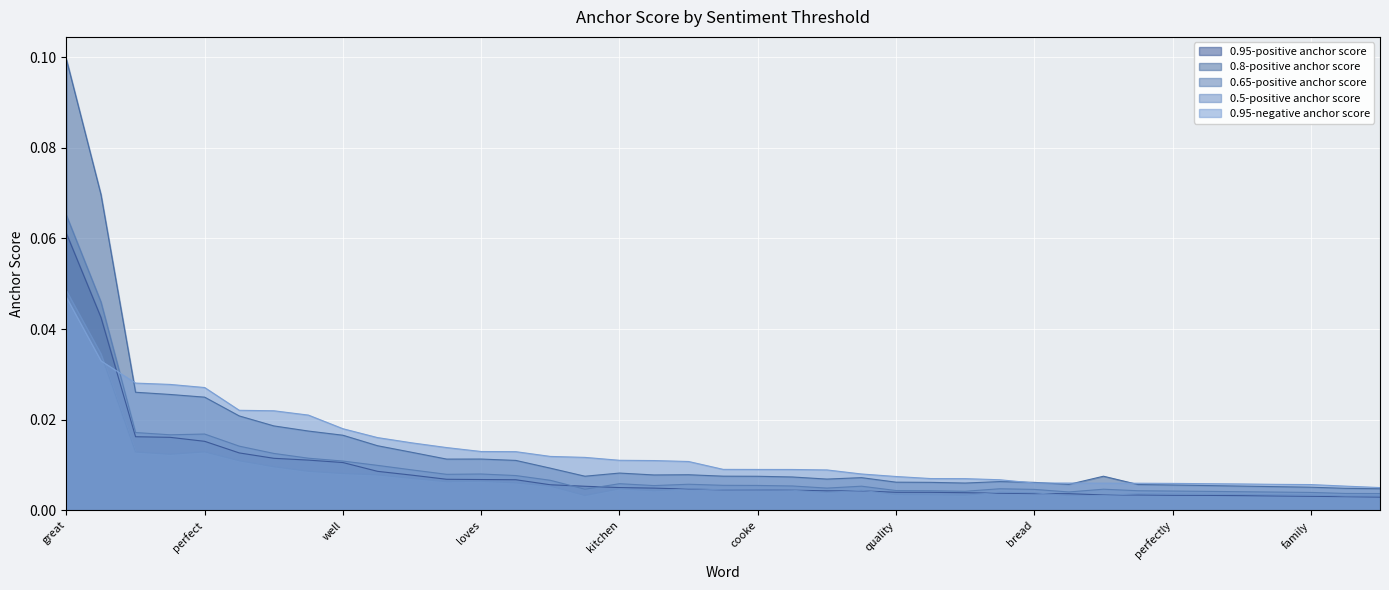

What is the label of the 24th point from the left?

pleased